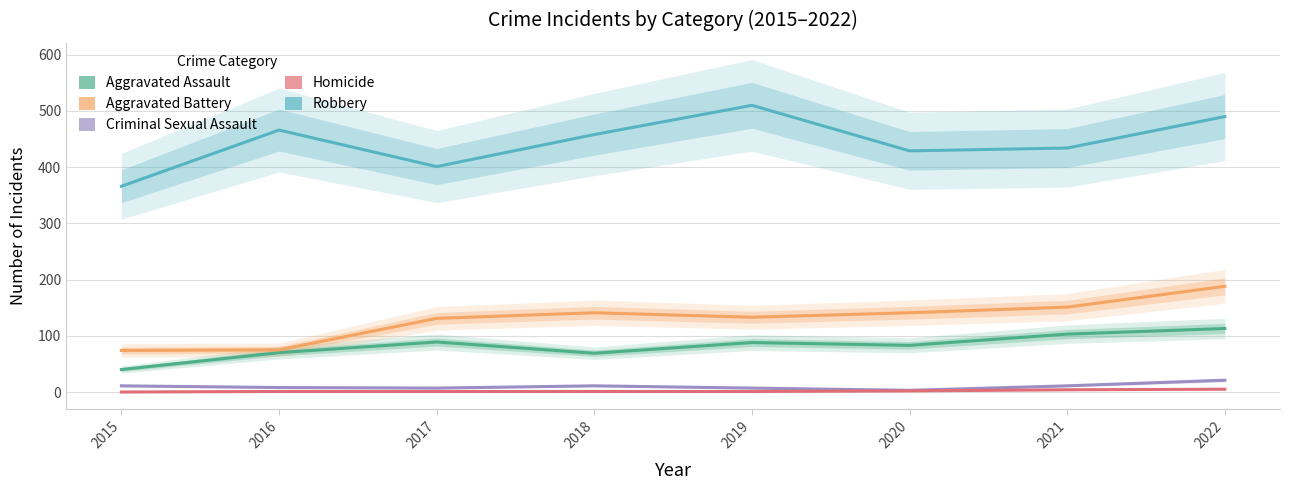

How many values in the Criminal Sexual Assault series are below 11?

4